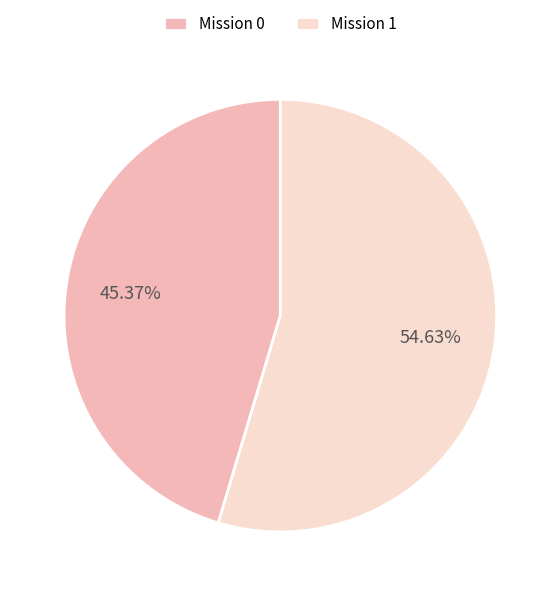

What is the ratio of the value at Mission 0 to the value at Mission 1?

0.8